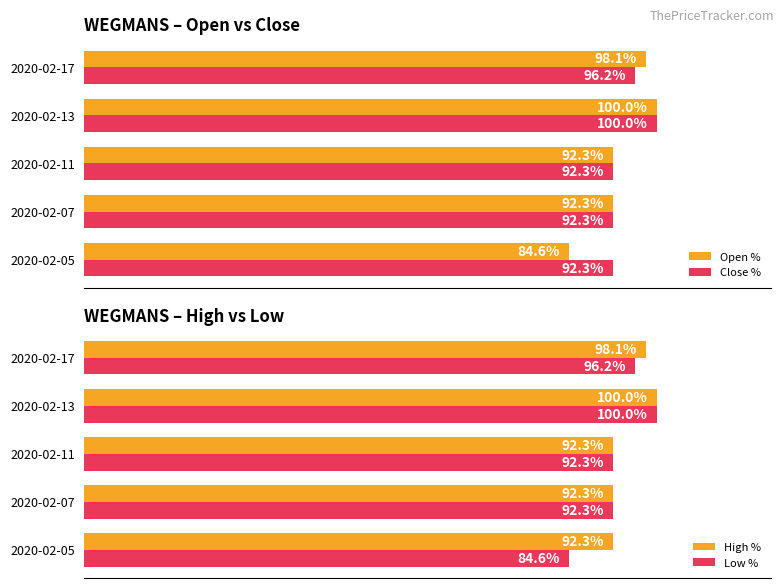

What is the difference between the second highest and second lowest values in the Close % series?

3.8